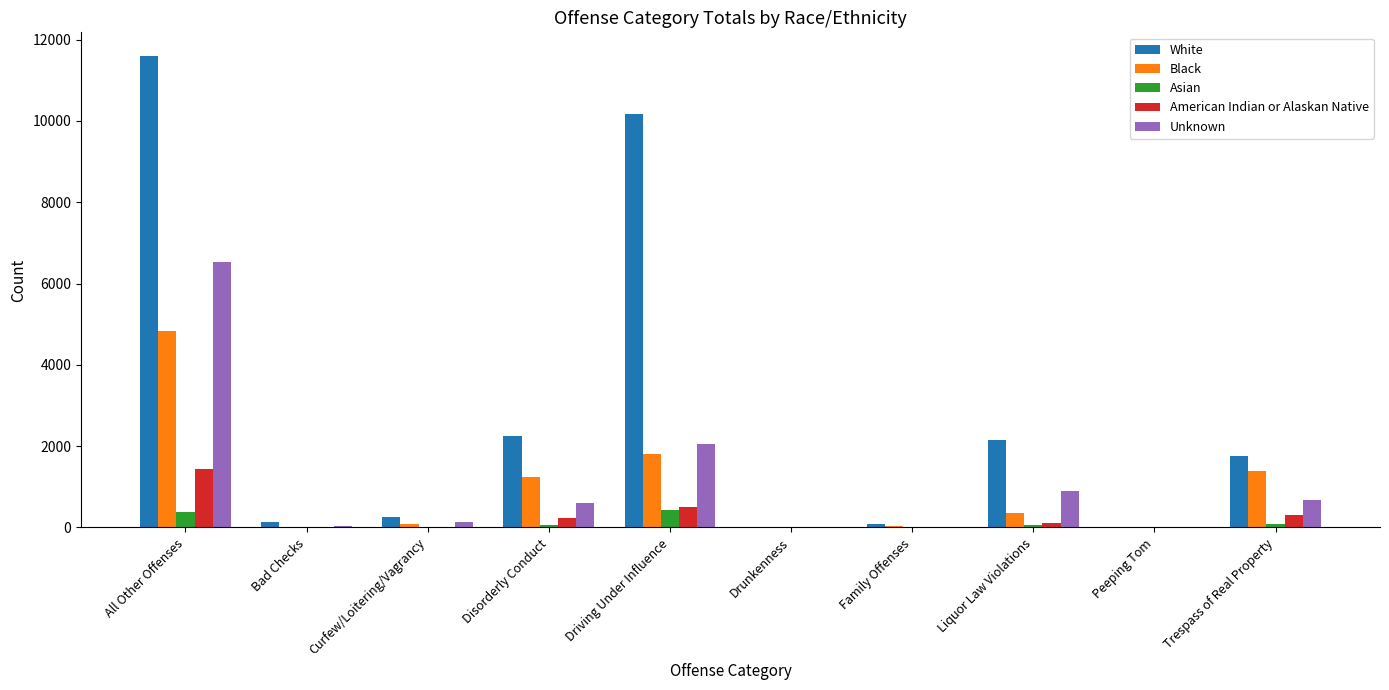

What is the total value across all series at Trespass of Real Property?

4192